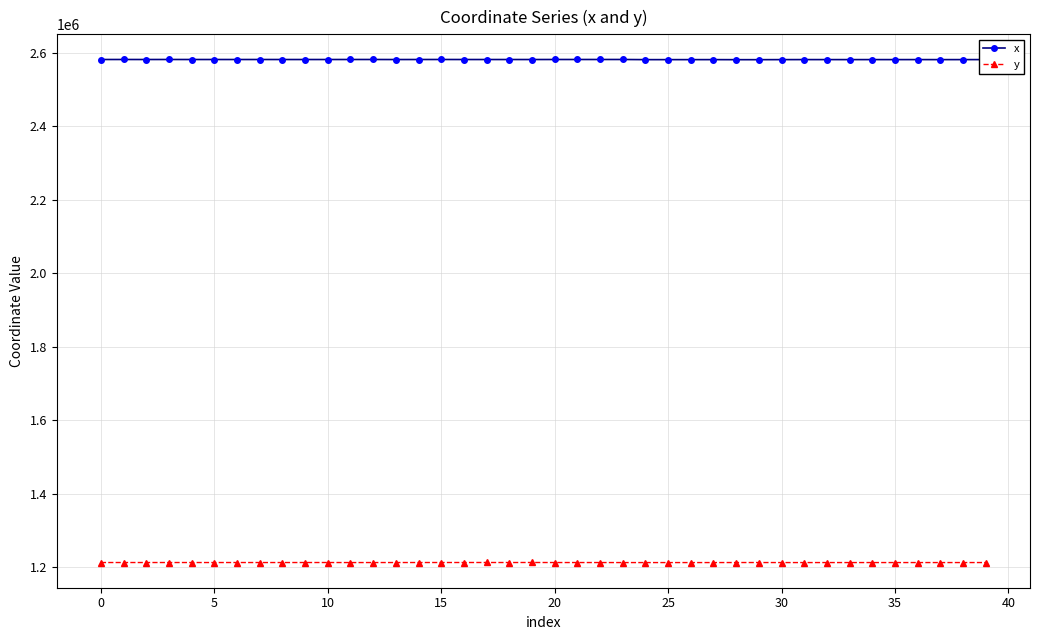

What is the minimum value shown in the chart?

1212449.1